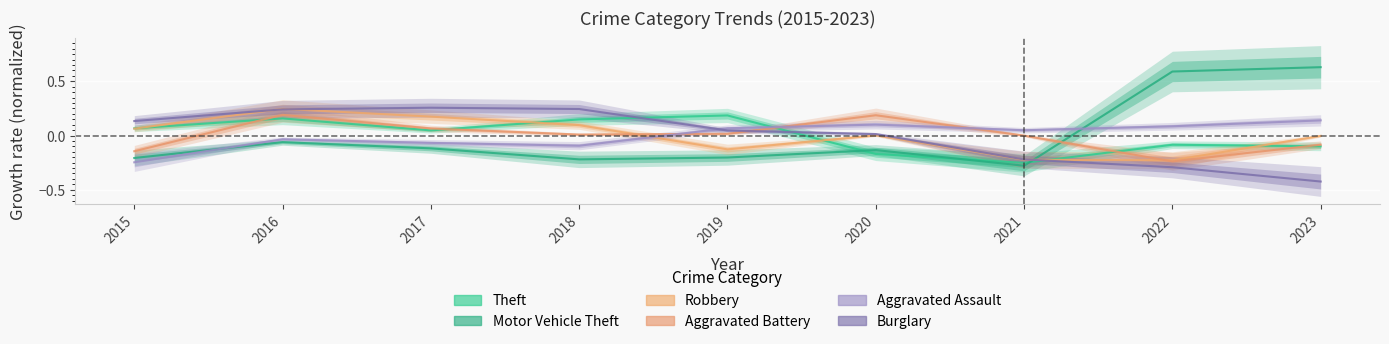

Count the number of categories in the chart.

9